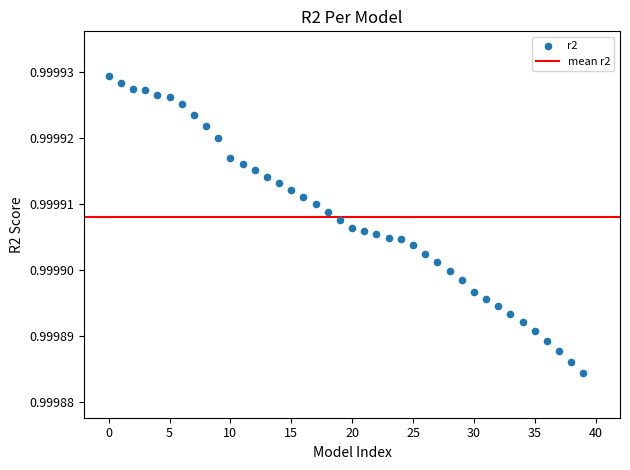

Count the number of points in this scatter plot.

40